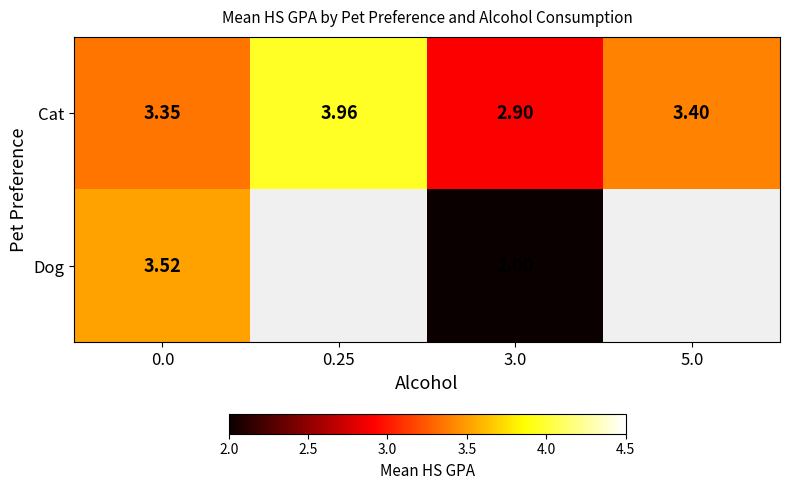

Rank the series at 3.0 from highest to lowest value.

Cat, Dog